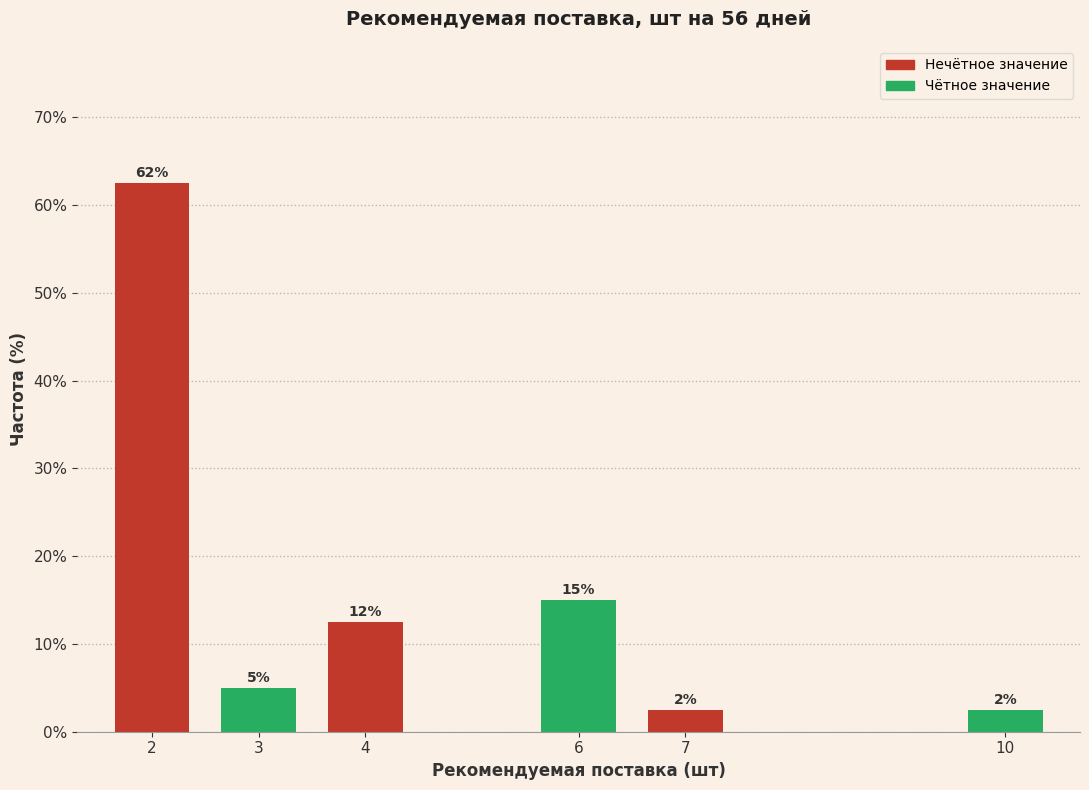

How many bars are there in total?

6